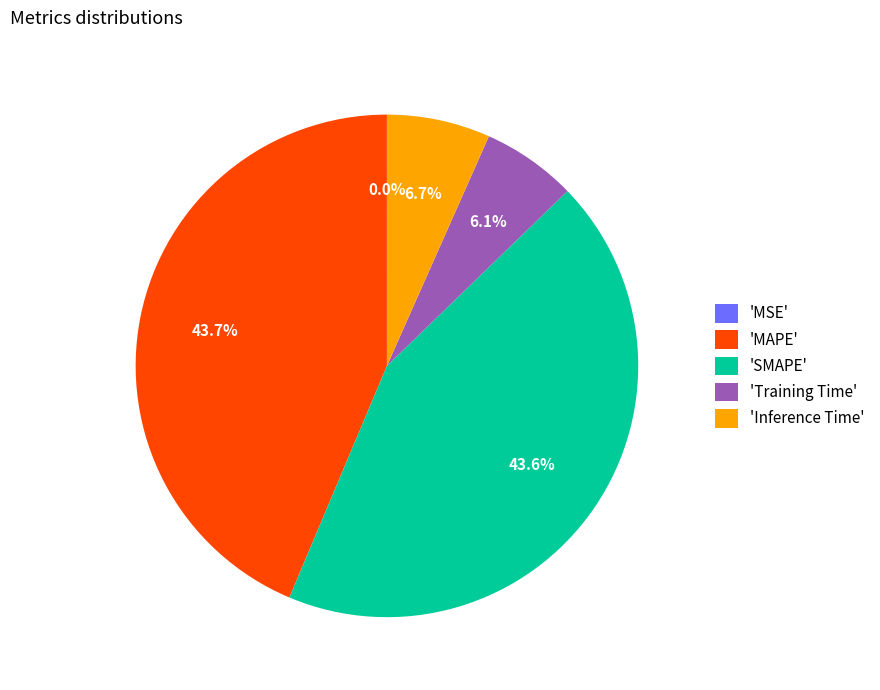

What portion of the pie excludes 'MAPE'?

56.3%